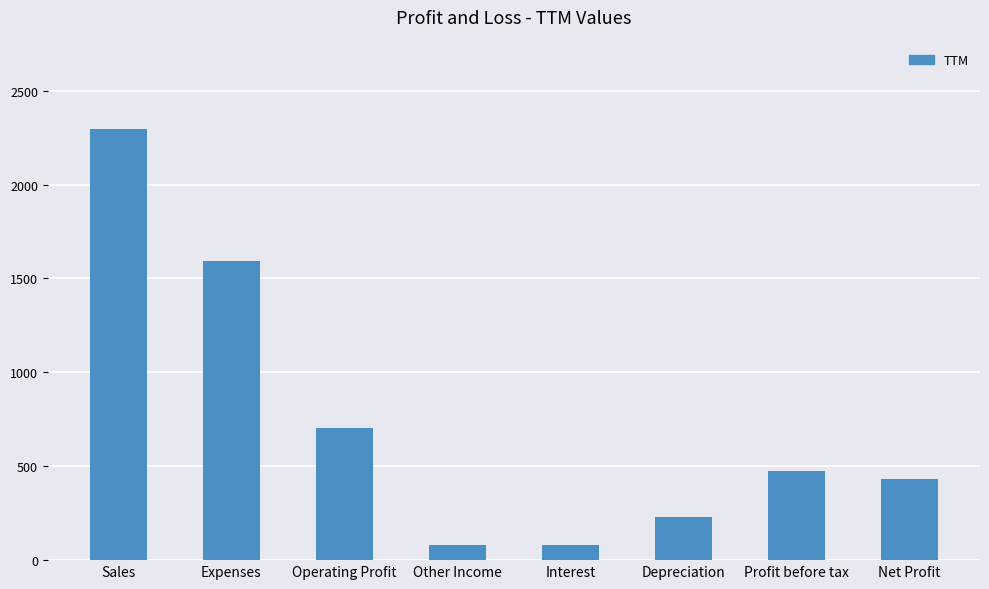

Which category has the highest value across all series?

Sales